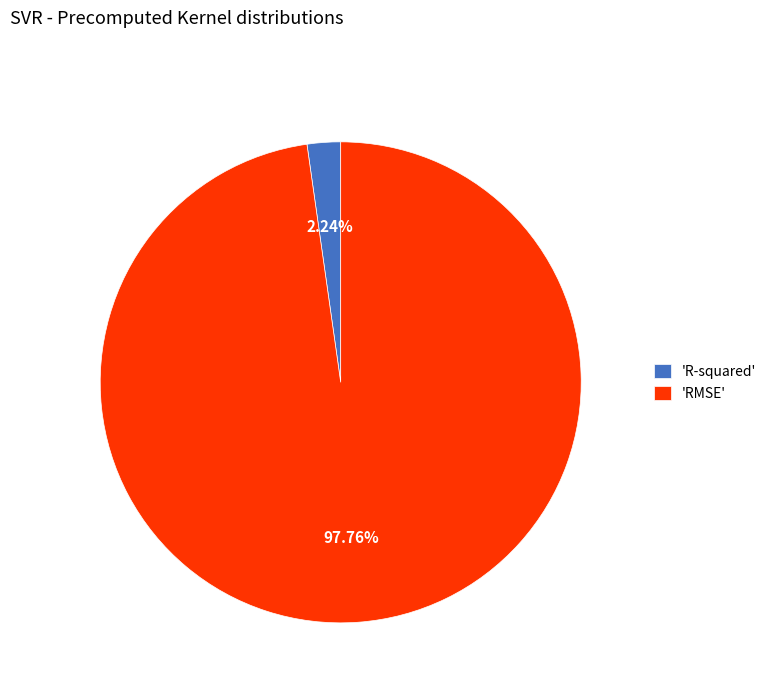

Does 'R-squared' represent more than half of the total?

No